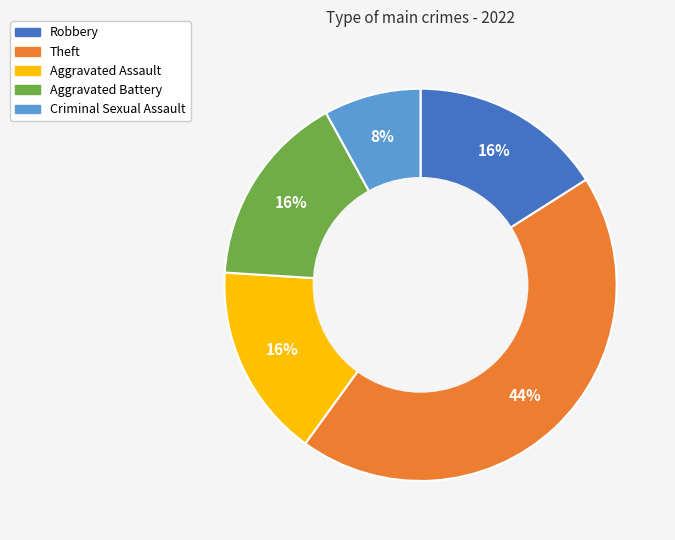

What percentage is the Theft slice, to the nearest percent?

44%